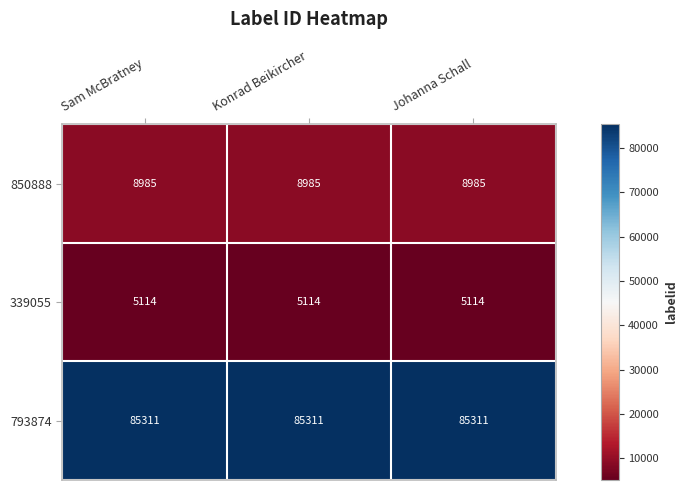

The value of 850888 at Sam McBratney is 8985. True or false?

True